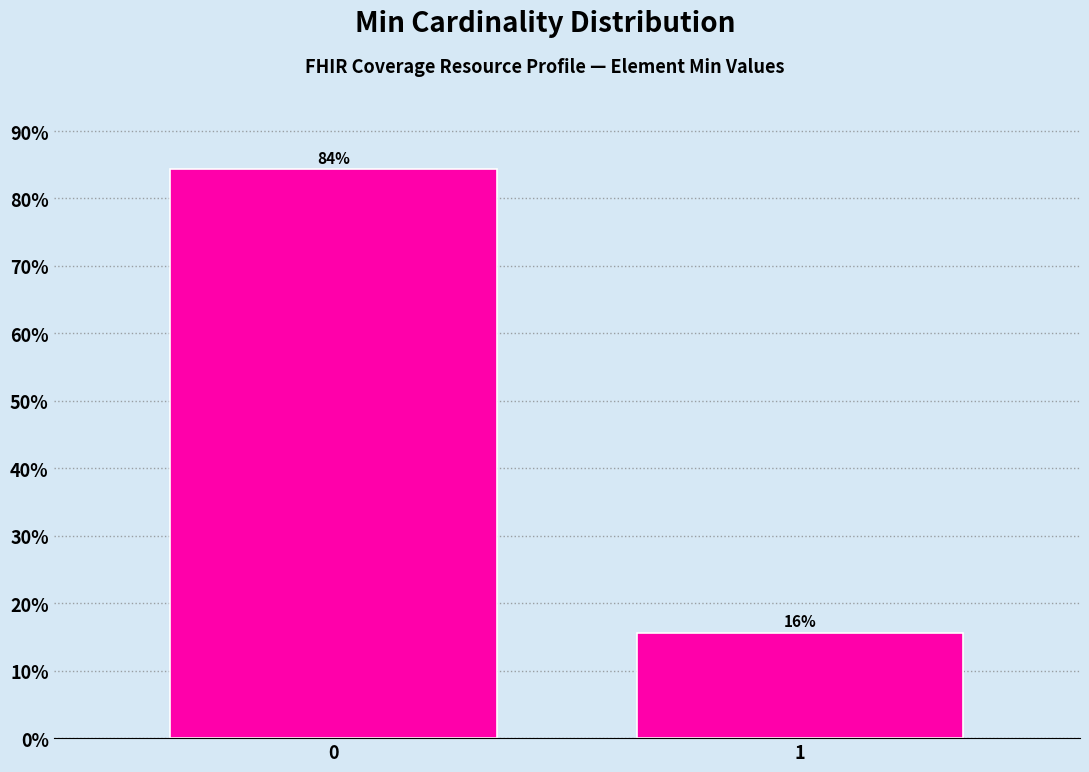

What is the maximum value shown in the chart?

84.4